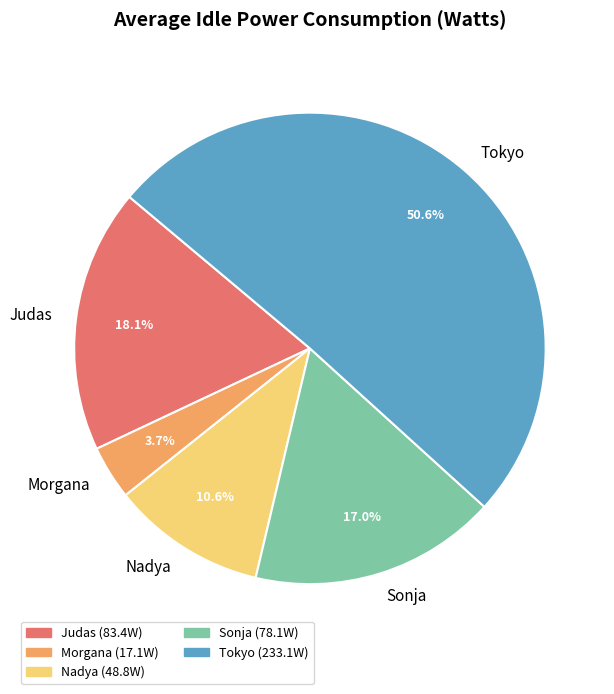

What percentage do Sonja and Nadya together represent?

27.6%